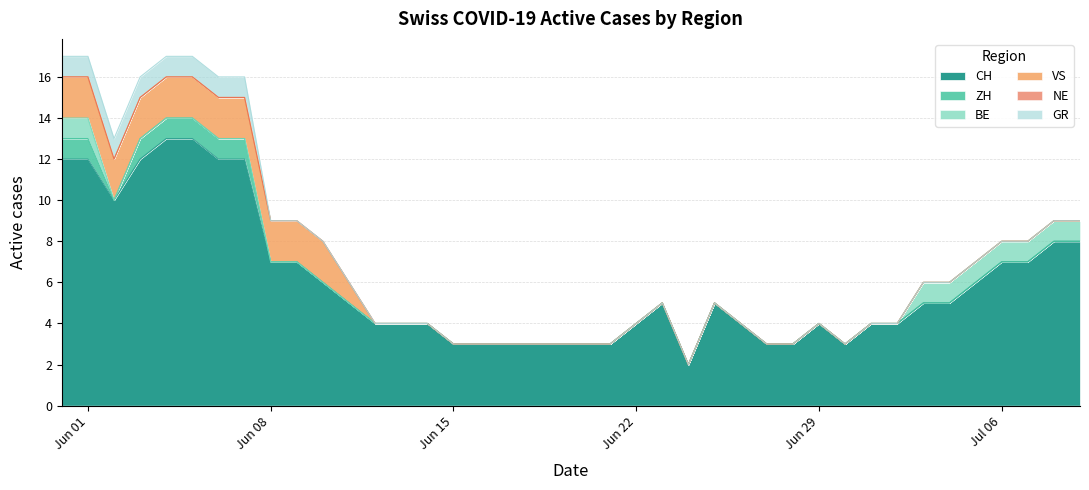

Where is CH nearest to the value 7?

8